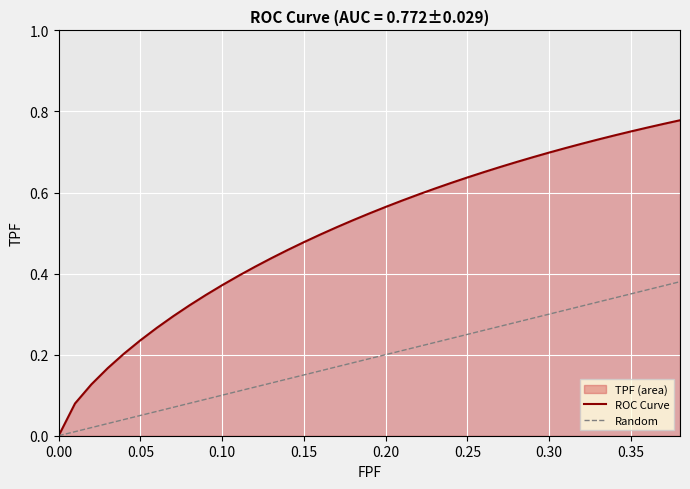

What position from the left is 0.11?

12